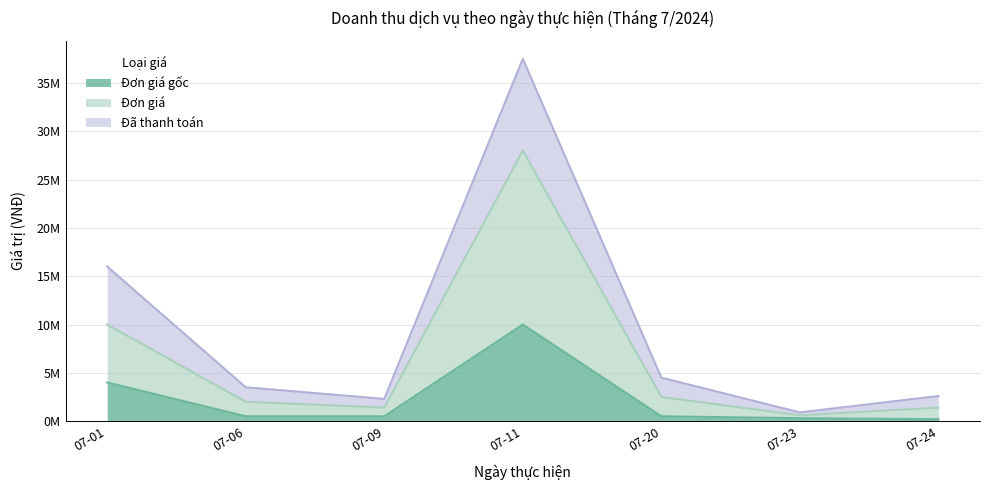

Between 07-01 and 07-06, which series saw the biggest shift?

Đã thanh toán